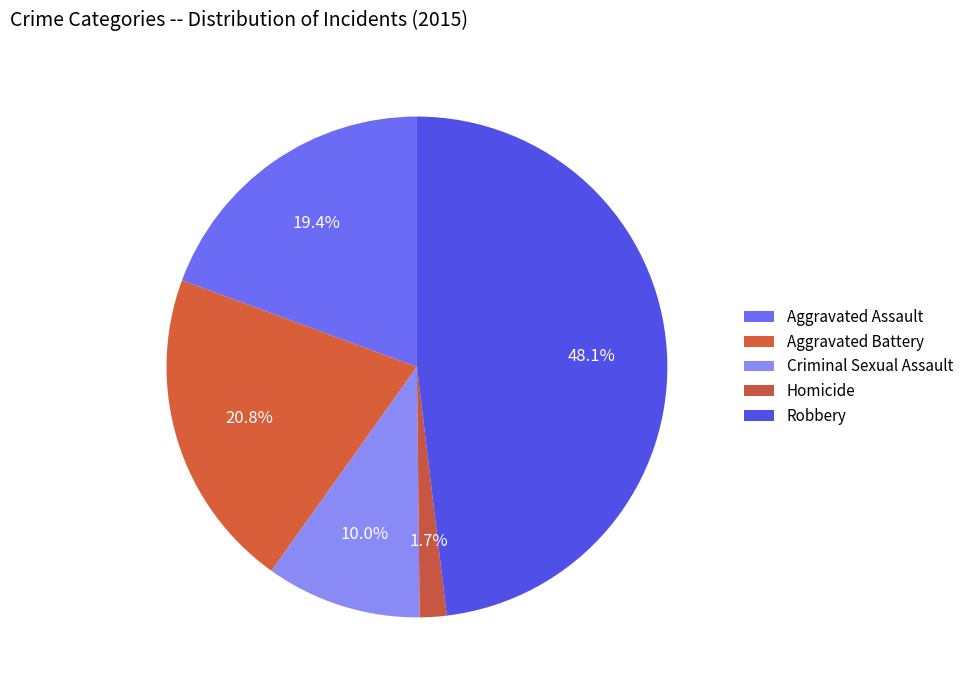

Which has a higher value, Robbery or Aggravated Battery?

Robbery